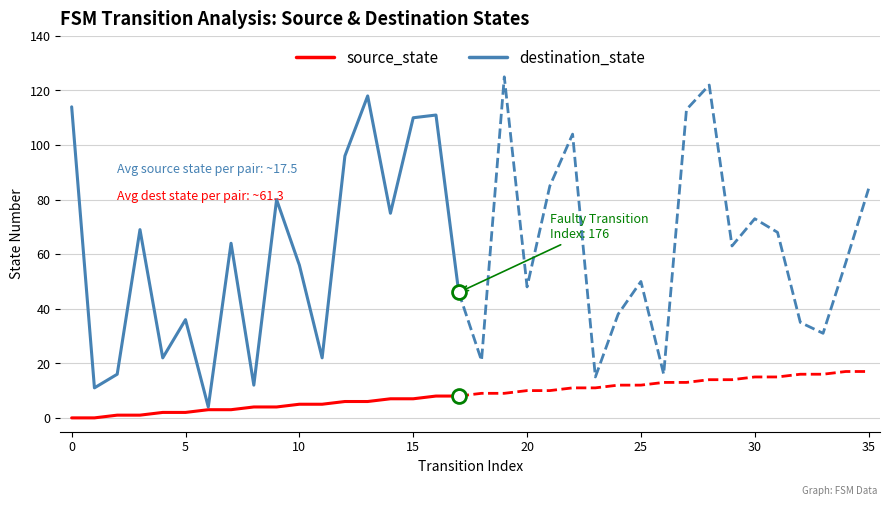

True or false: destination_state and source_state cross at least once.

False